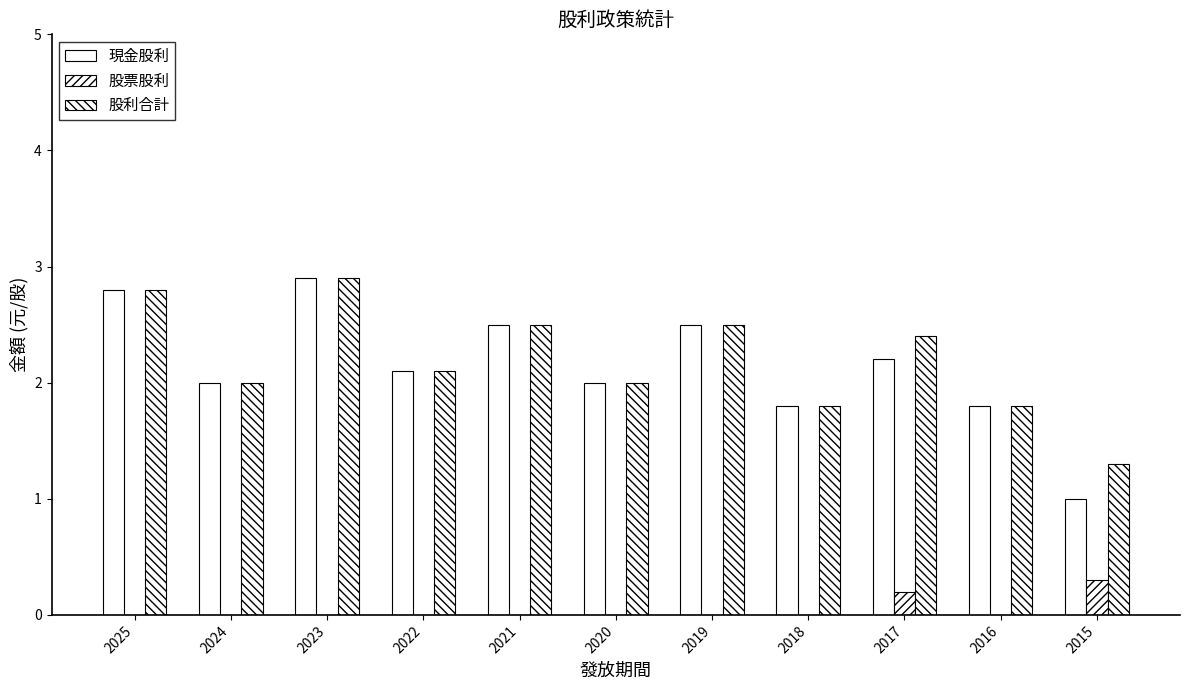

The value of 股利合計 at 2017 is 1.5. True or false?

False